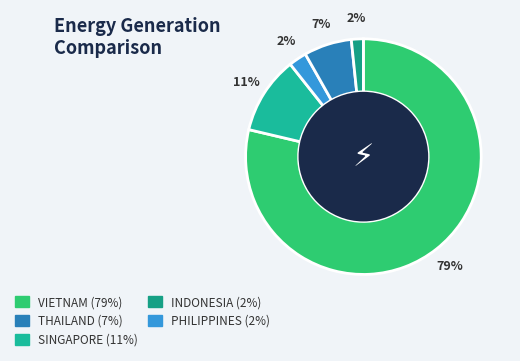

How many segments does this pie chart have?

5